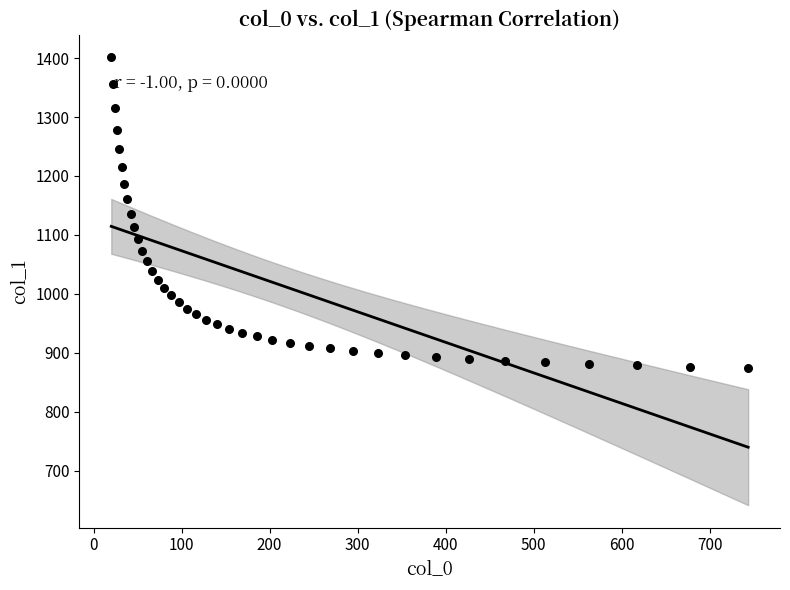

What is the range of X values (max minus min)?

723.9